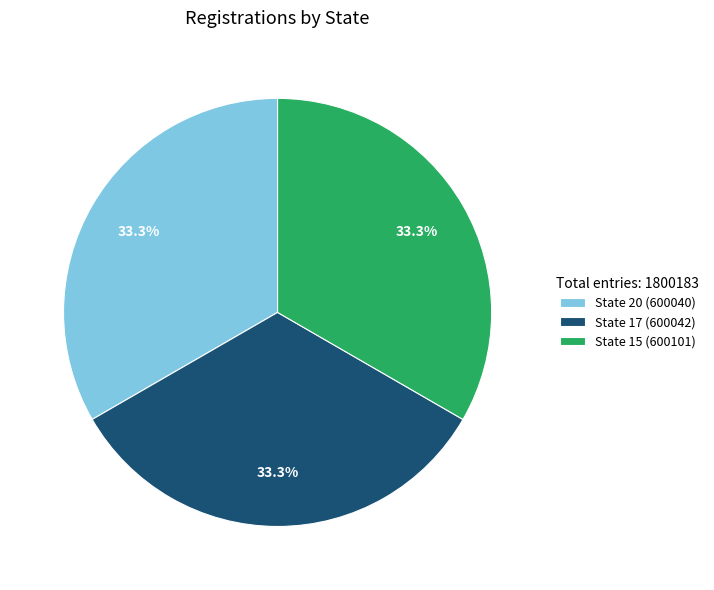

What percentage is NOT represented by State 15 (600101)?

66.7%